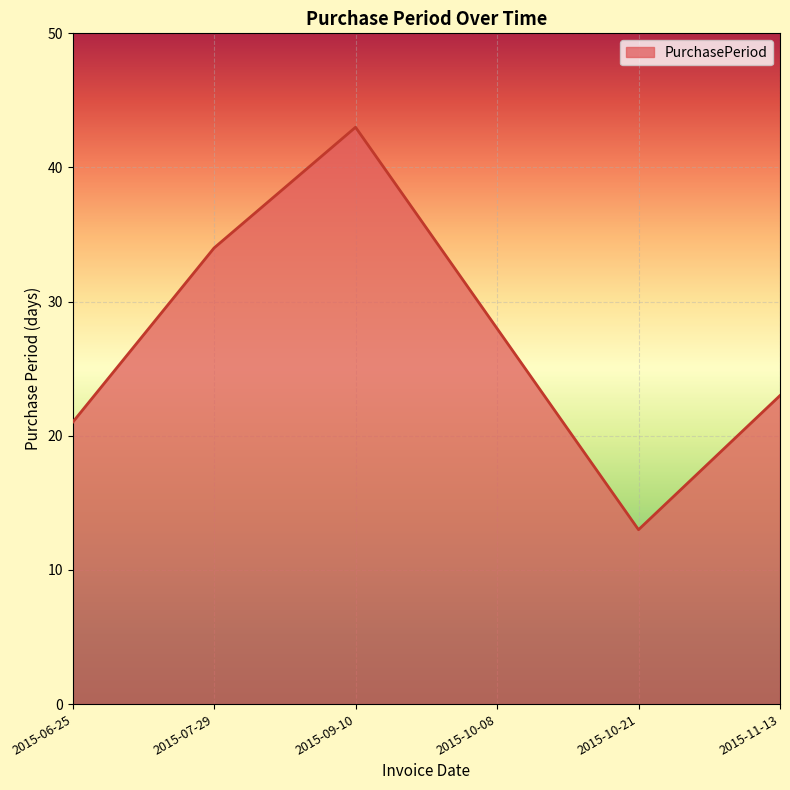

What is the change in value from 2015-06-25 to 2015-10-08?

+7